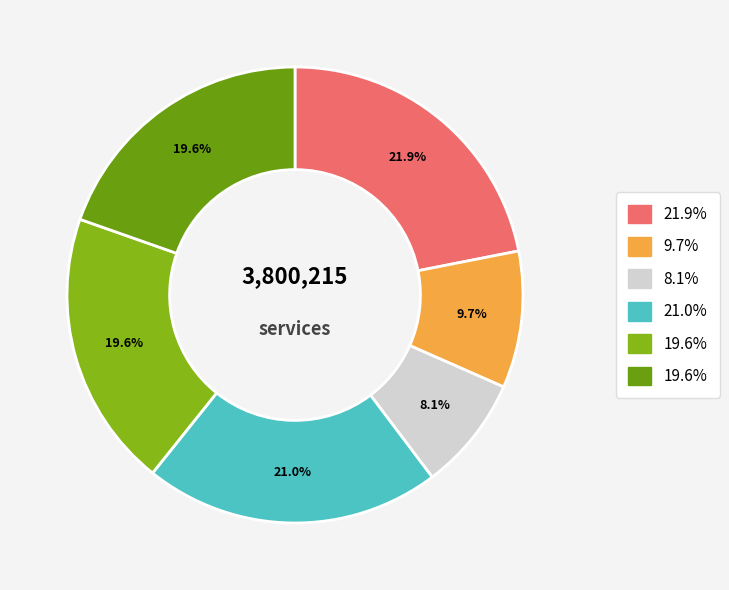

How many segments does this pie chart have?

6